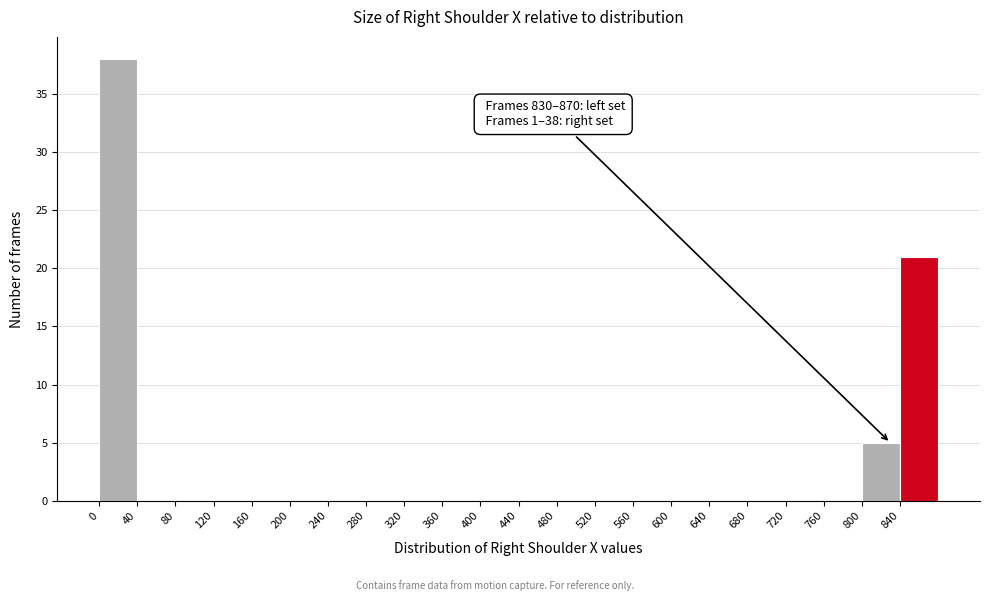

Which range on the x-axis has the tallest bar?

0 to 40